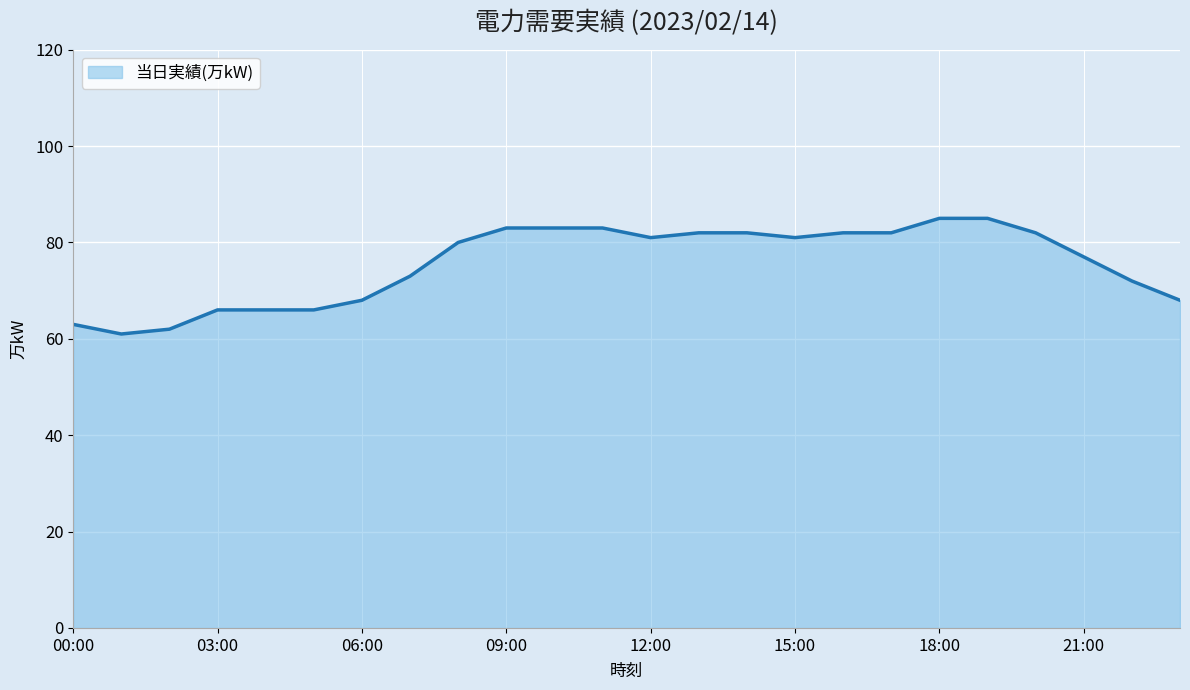

What is the greatest value displayed?

85